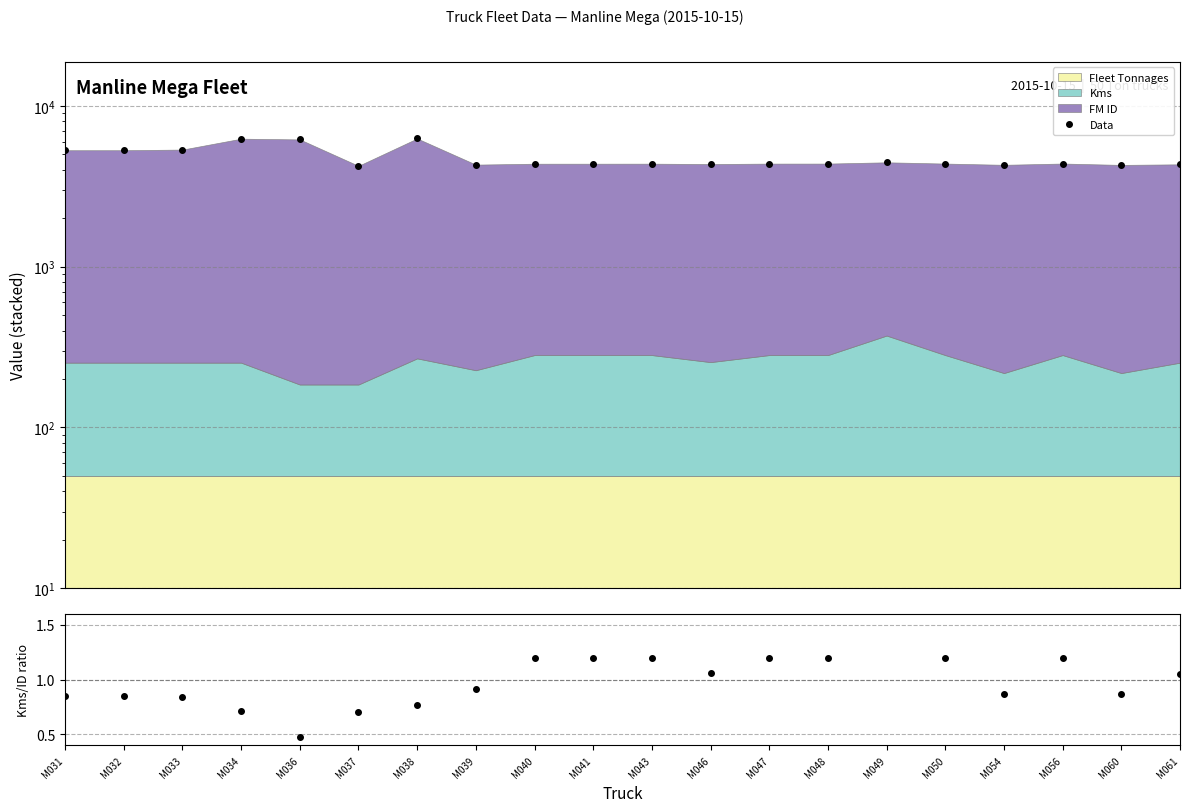

Is the value of Data at M048 greater than the value of Kms / FM_ID (norm) at M038?

Yes